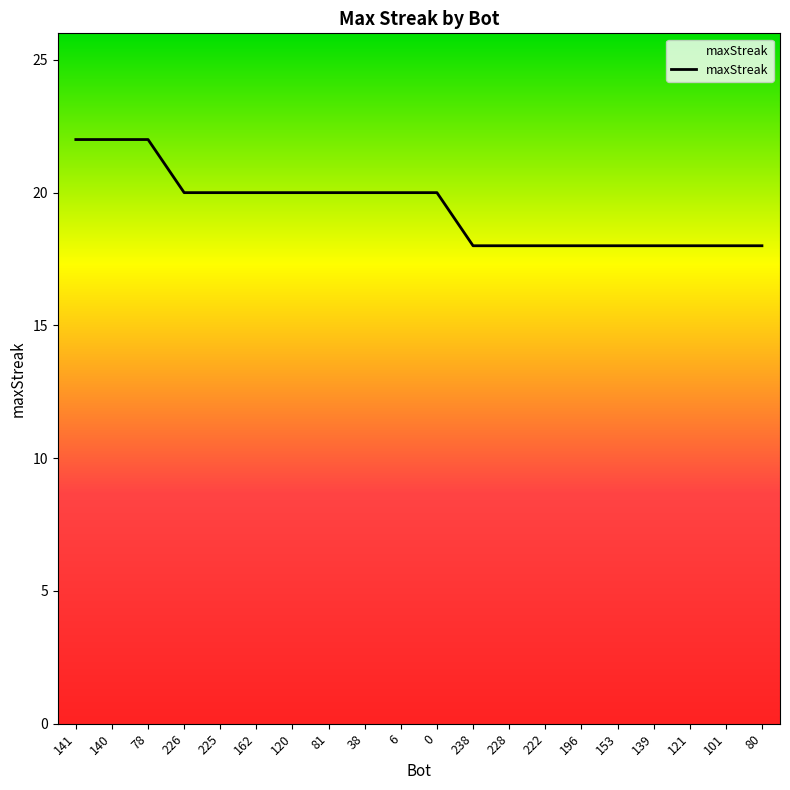

Approximately how many times larger is the value at 222 compared to 6?

0.9